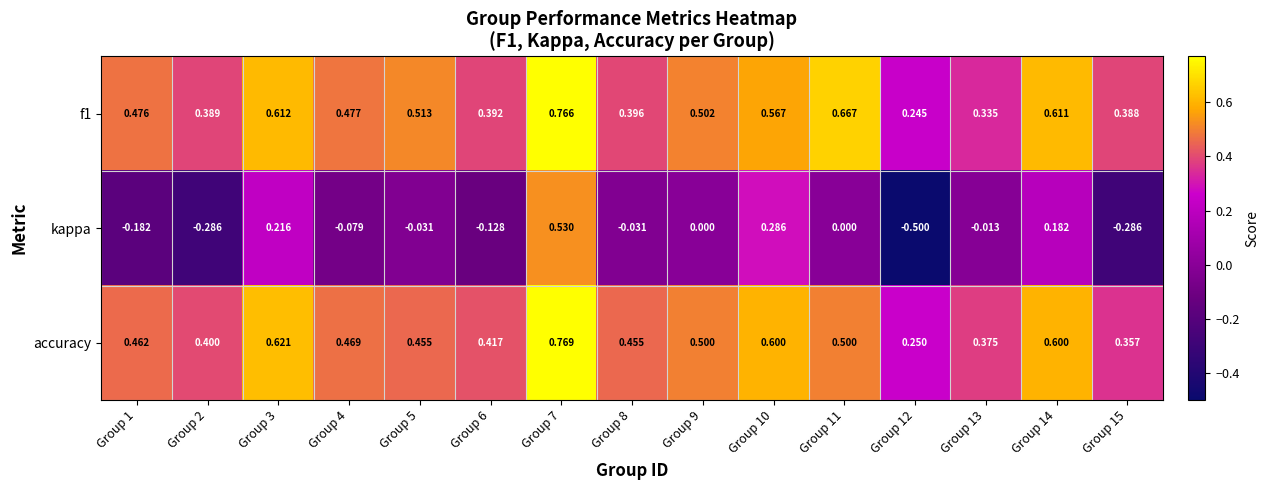

Between Group 6 and Group 9, which series saw the biggest shift?

kappa